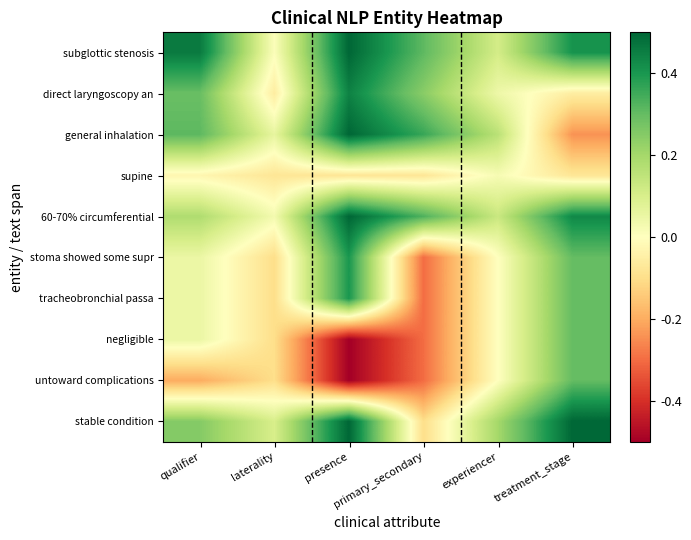

What is the difference between the highest and lowest values at treatment_stage?

0.7